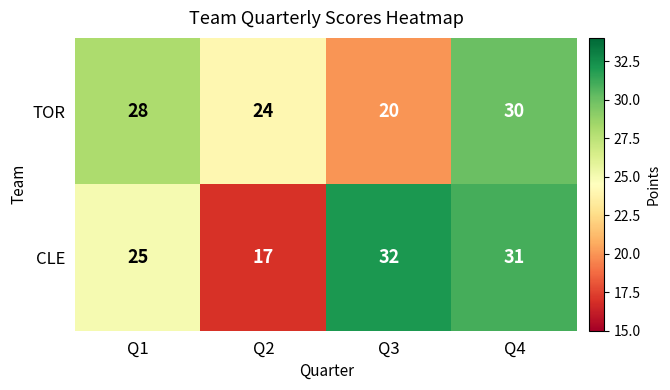

What is the difference between the highest and lowest values at Q2?

7